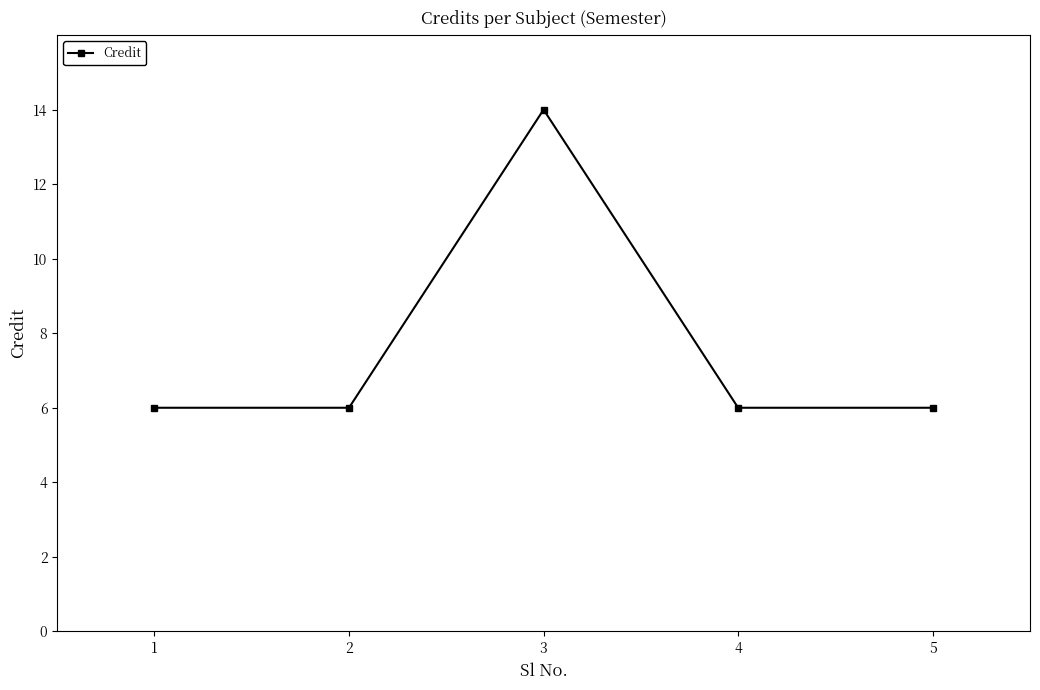

What is the difference between the maximum and minimum values?

8